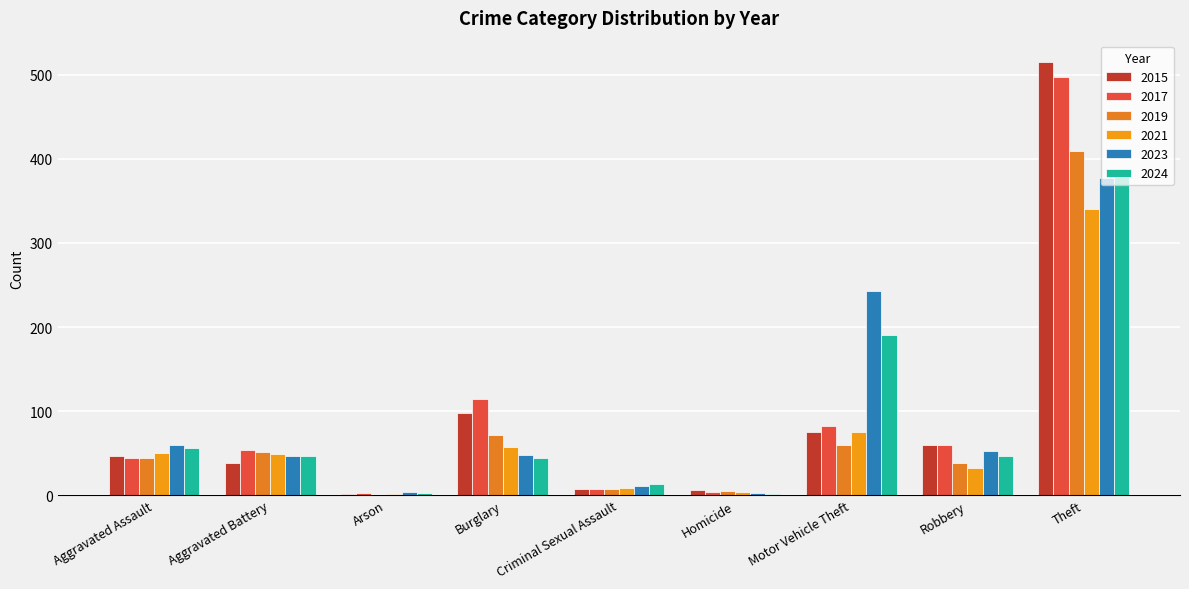

How many groups of bars are there?

9